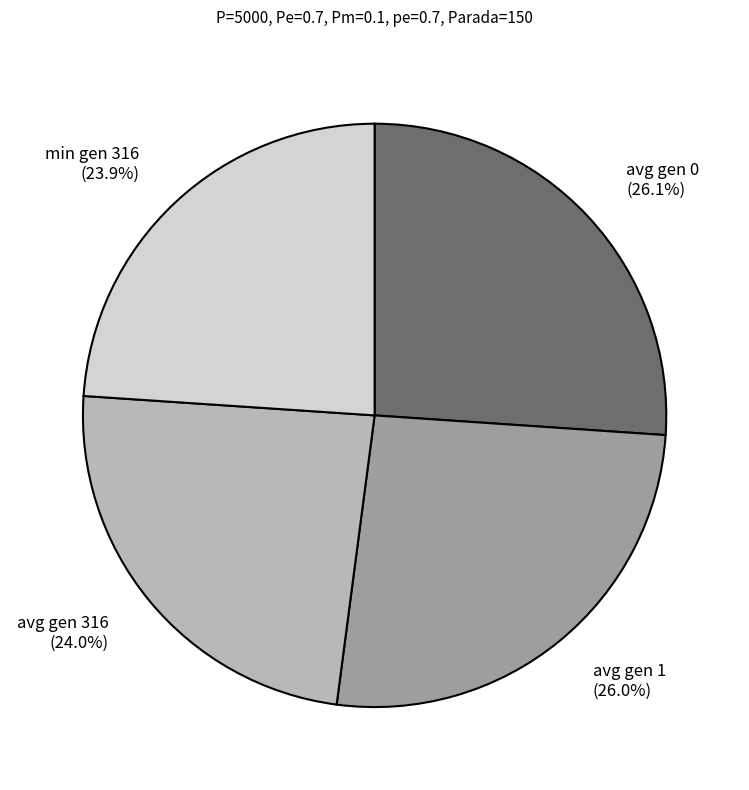

Count the number of slices in the pie.

4